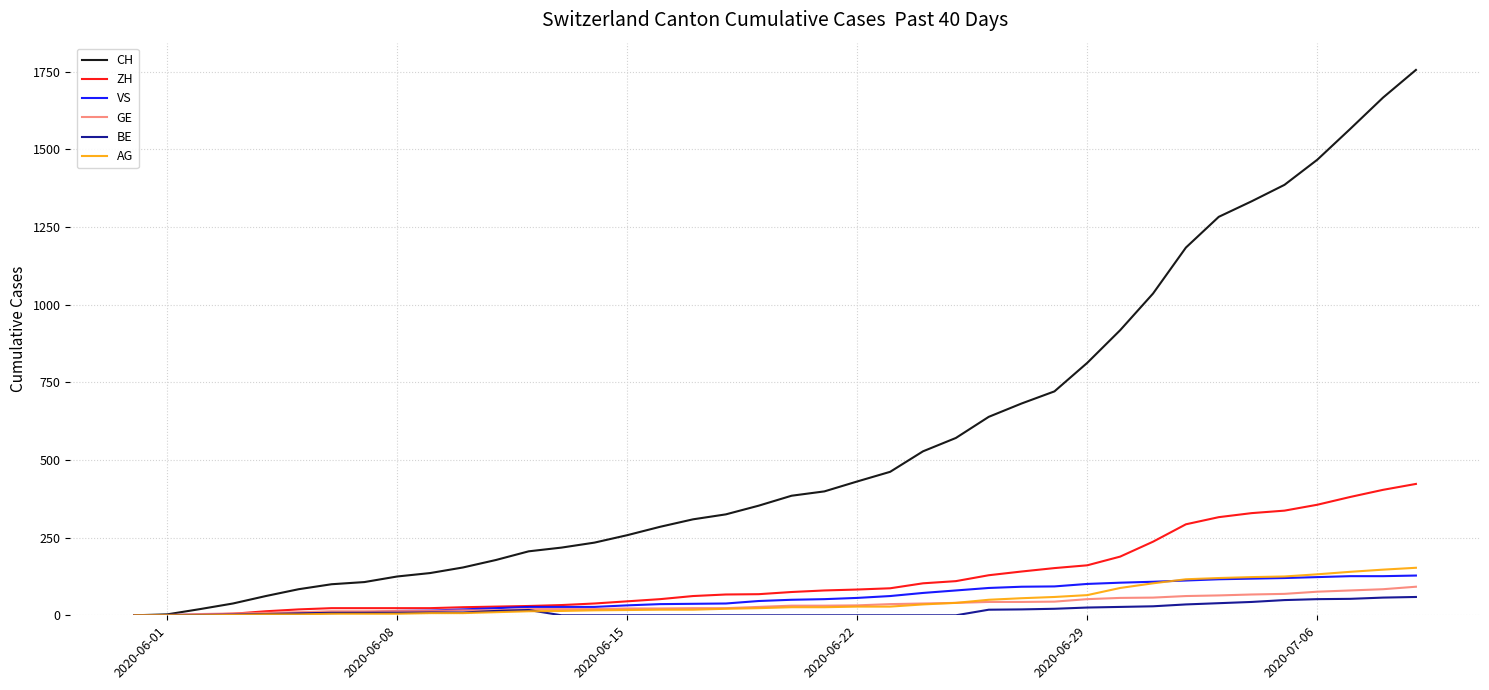

Which series has the largest total across all categories?

CH